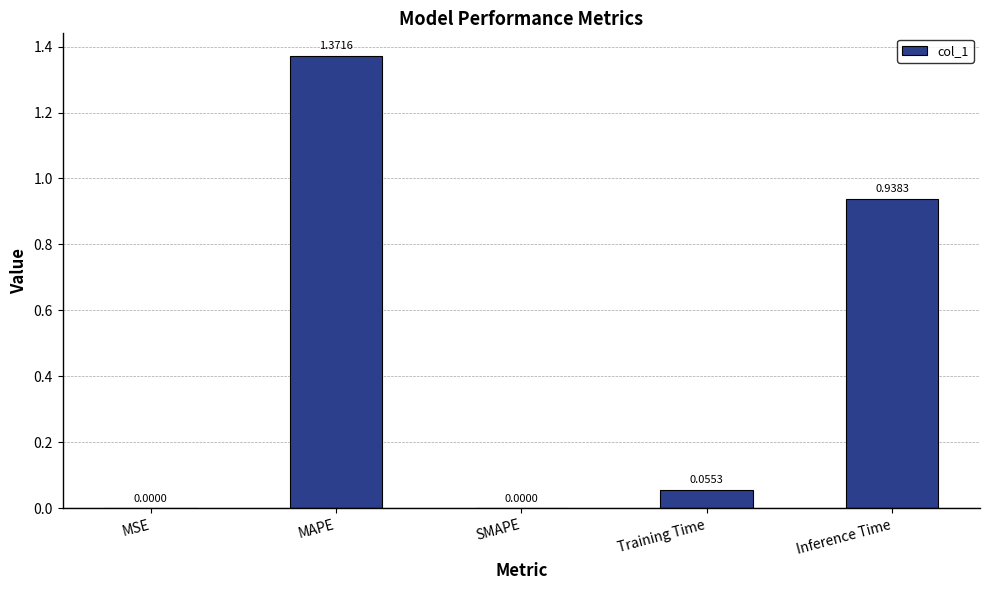

What is the average value?

0.5